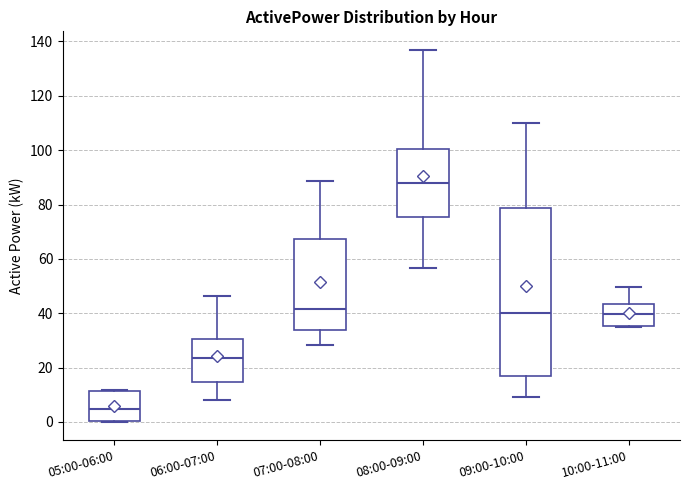

Reading left to right, read every box against the y-axis: the position of its median line, the range the box covers, and the ends of its whiskers. The values are not printed on the chart, so give them approximately, as read against the axis.

05:00-06:00: median 4, box 0 to 12, whiskers 0 to 12
06:00-07:00: median 24, box 14 to 30, whiskers 8 to 46
07:00-08:00: median 42, box 34 to 68, whiskers 28 to 88
08:00-09:00: median 88, box 76 to 100, whiskers 56 to 136
09:00-10:00: median 40, box 16 to 78, whiskers 10 to 110
10:00-11:00: median 40, box 36 to 44, whiskers 34 to 50